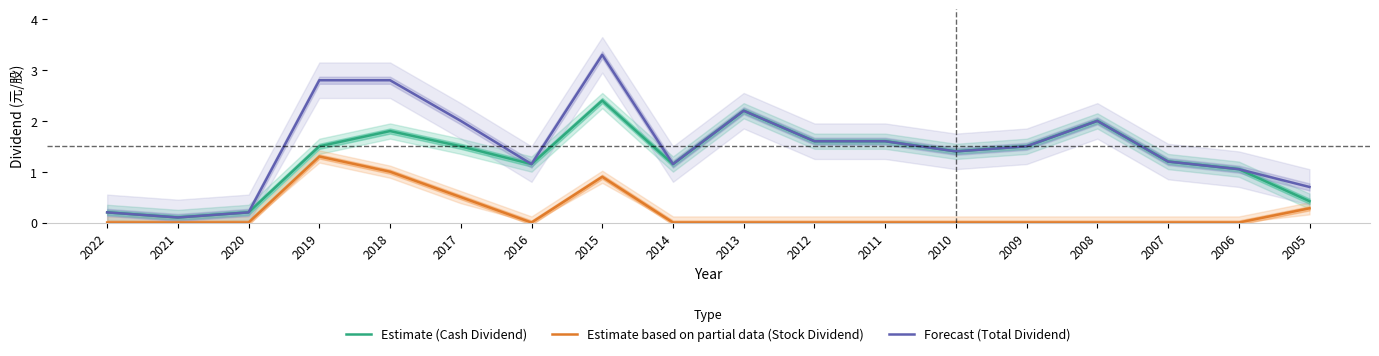

What value does the Estimate (Cash Dividend) series have at 2018?

1.8